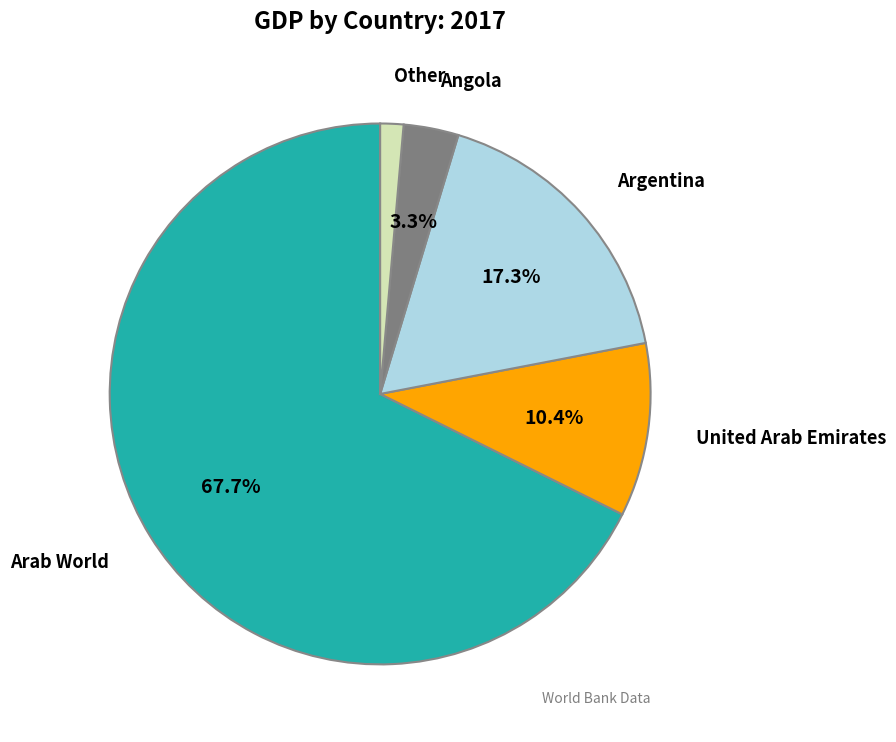

Is there any slice that represents more than half of the pie?

Yes